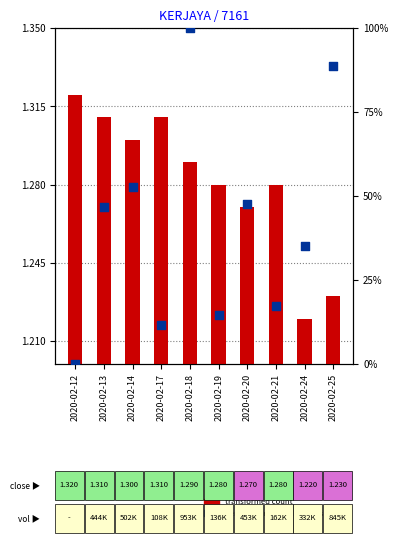

Which series contains the highest Y value?

percentile rank within the sample